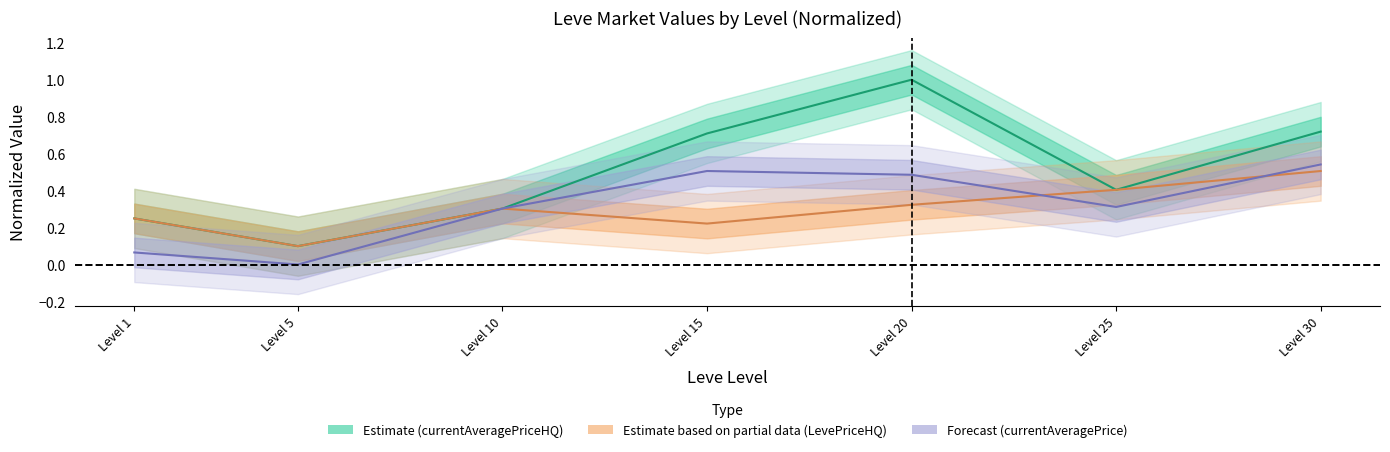

Reading right to left, list all the values displayed in this chart.

currentAveragePriceHQ: 30=0.7	25=0.4	20=1.0	15=0.7	10=0.3	5=0.1	1=0.3
LevePriceHQ: 30=0.5	25=0.4	20=0.3	15=0.2	10=0.3	5=0.1	1=0.3
currentAveragePrice: 30=0.5	25=0.3	20=0.5	15=0.5	10=0.3	5=0.0	1=0.1